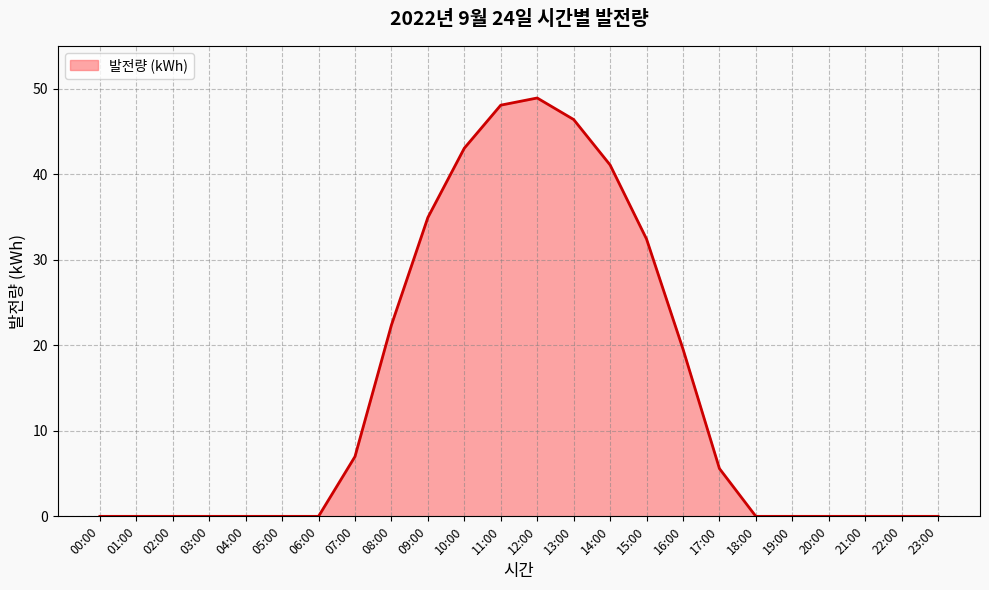

What is the label of the 17th point from the right?

07:00